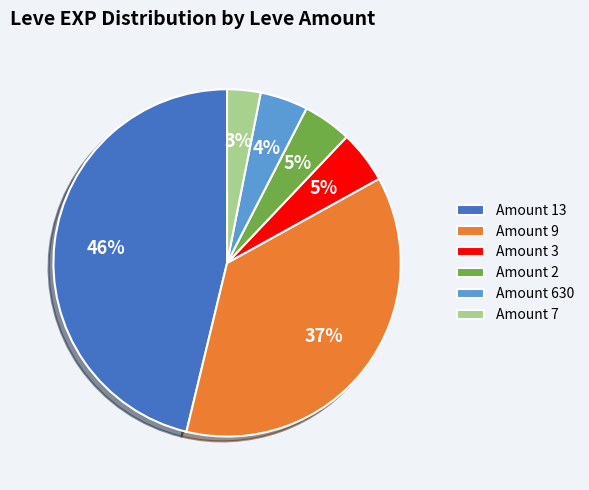

Is the sum of Amount 9 and Amount 3 greater than half?

No